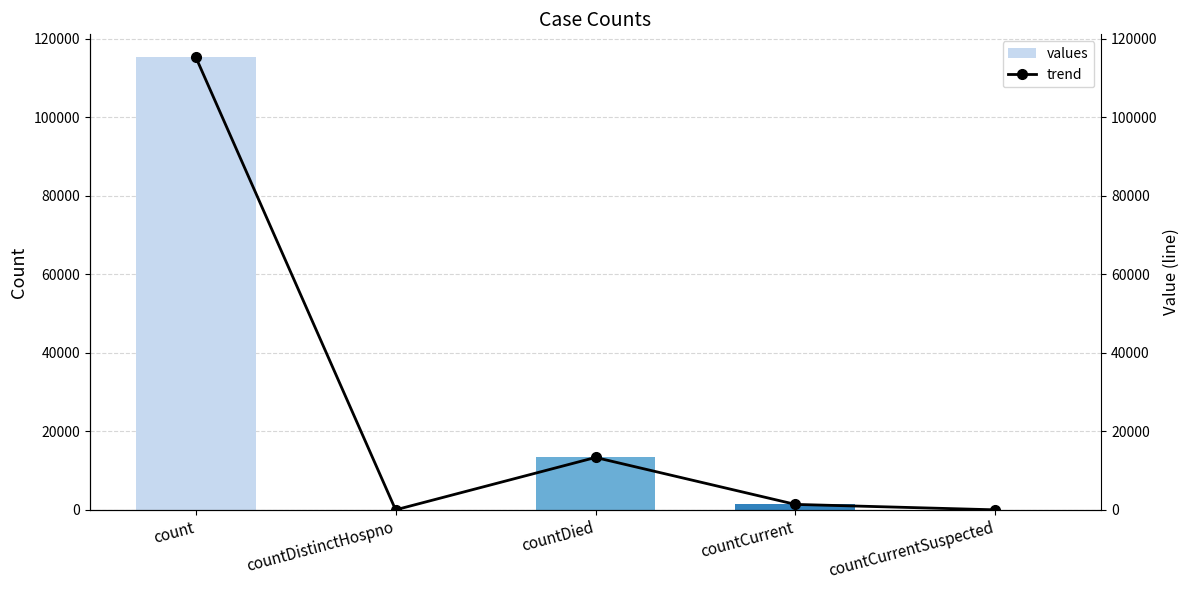

What are all the series names shown in the legend?

values, trend